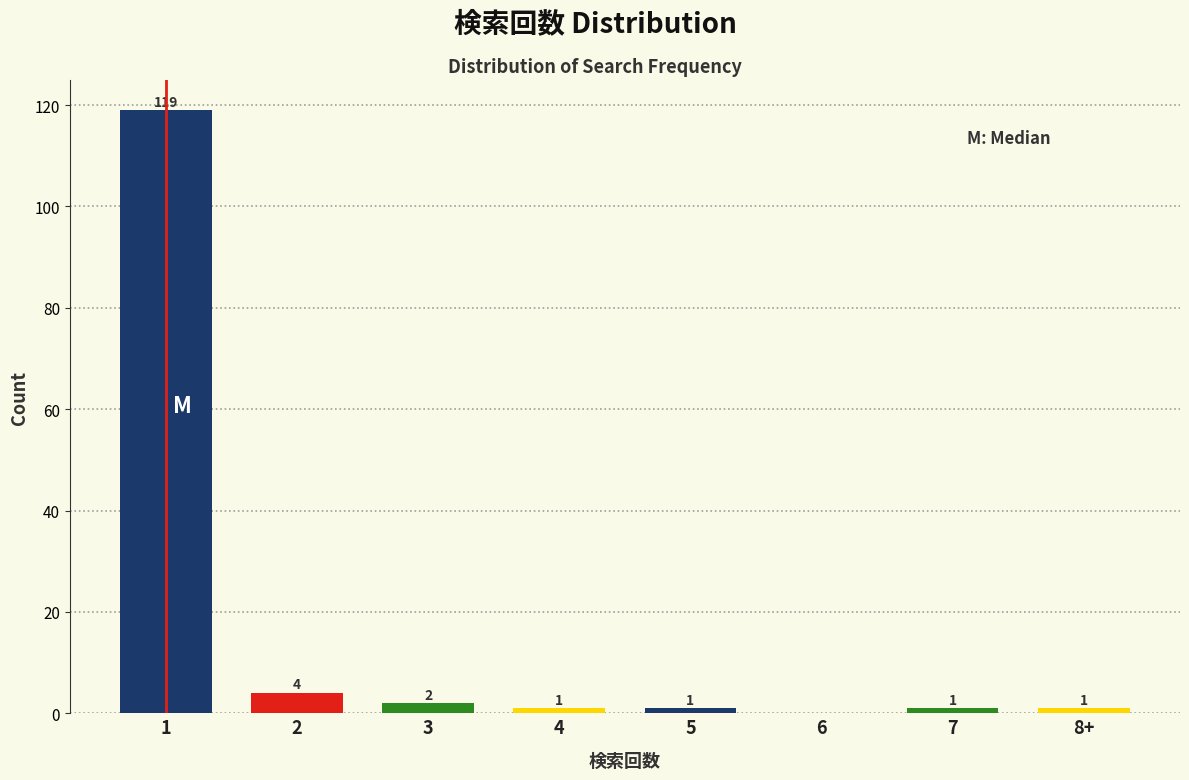

Reading left to right, list all the values displayed in this chart.

1=119	2=4	3=2	4=1	5=1	6=0	7=1	8+=1